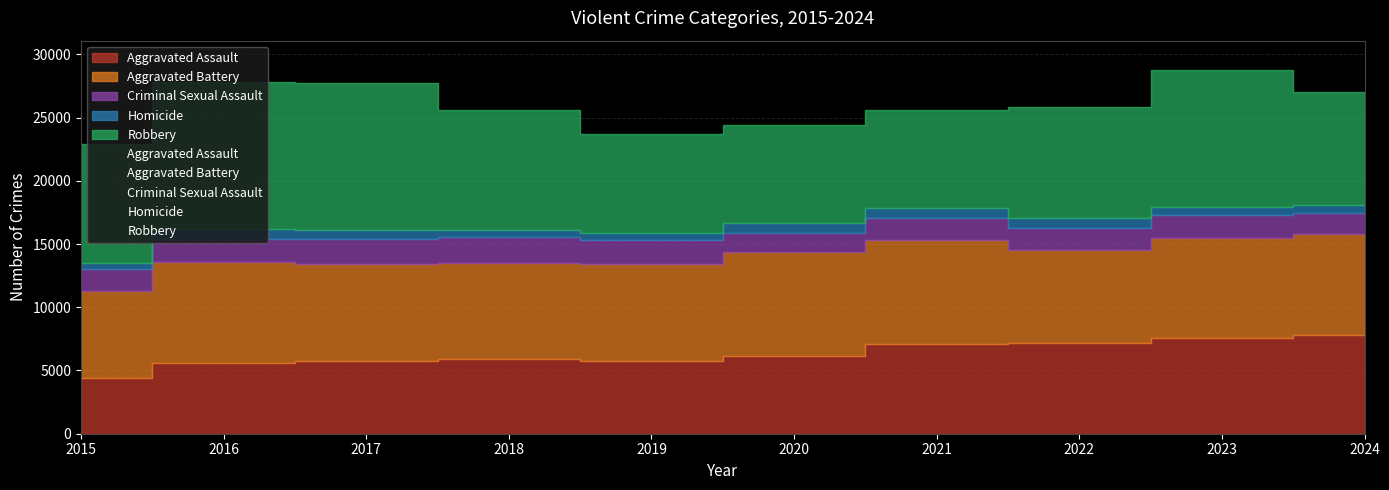

Which category has the highest value in the Criminal Sexual Assault series?

2018